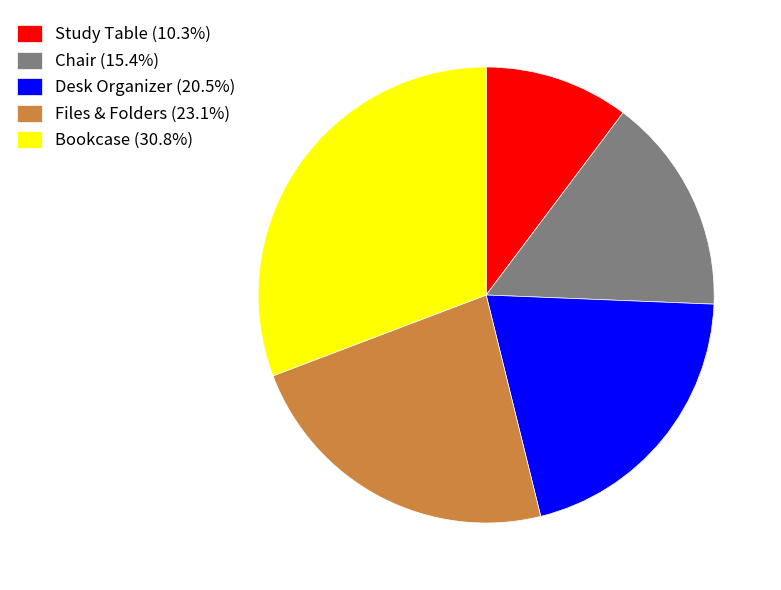

How many segments does this pie chart have?

5